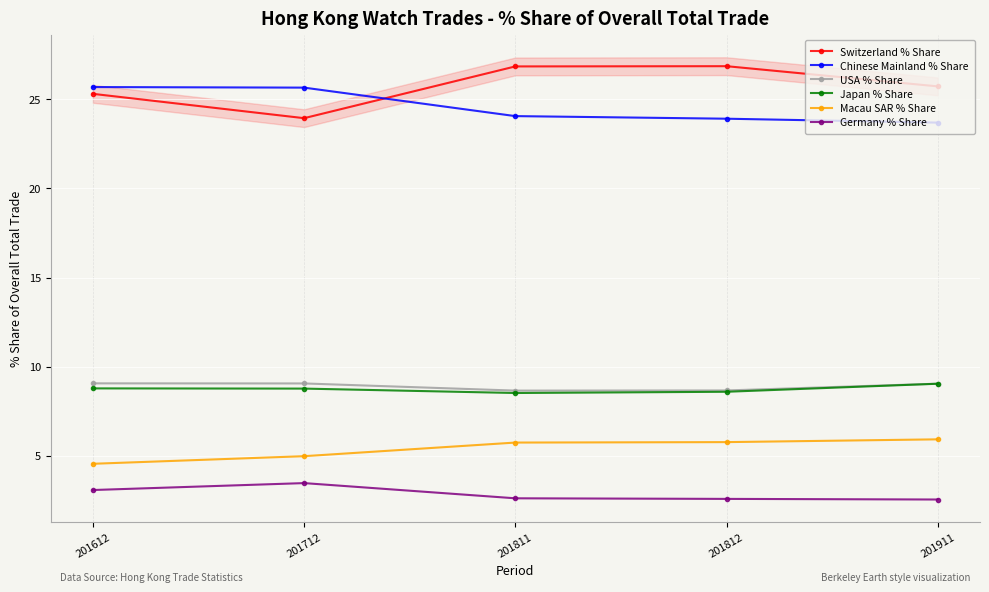

Is the value of USA % Share at 201612 greater than the value of Germany % Share at 201812?

Yes